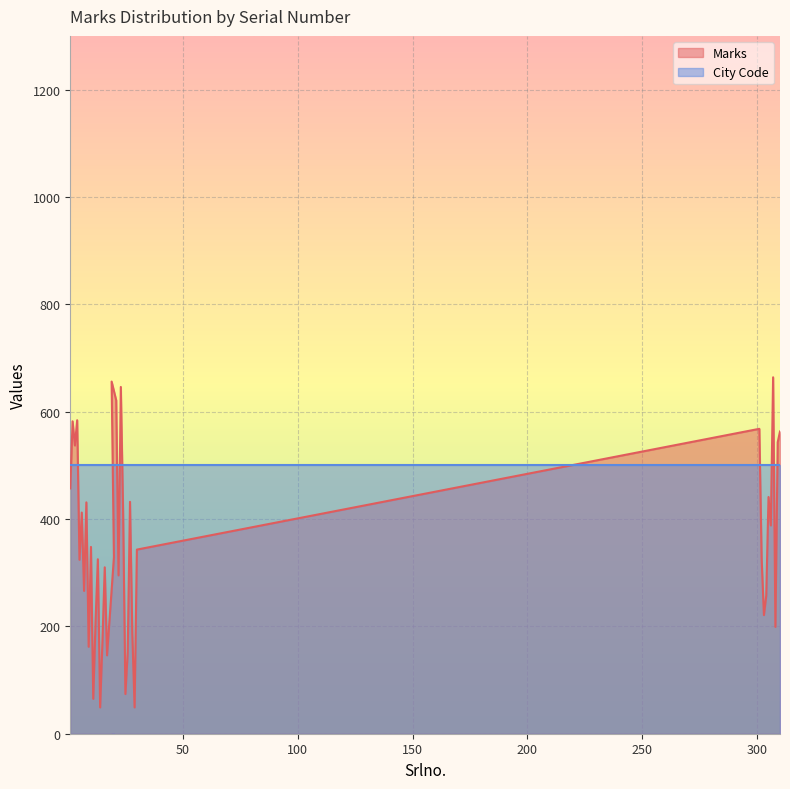

What is the label of the 22nd point from the right?

20